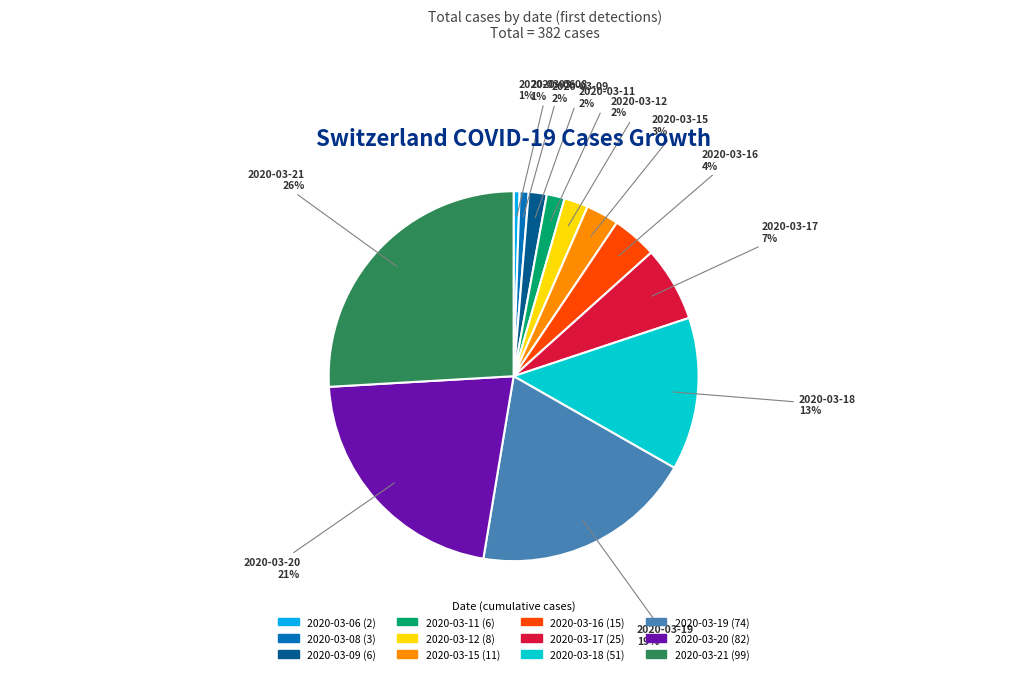

How many slices are in this pie chart?

12